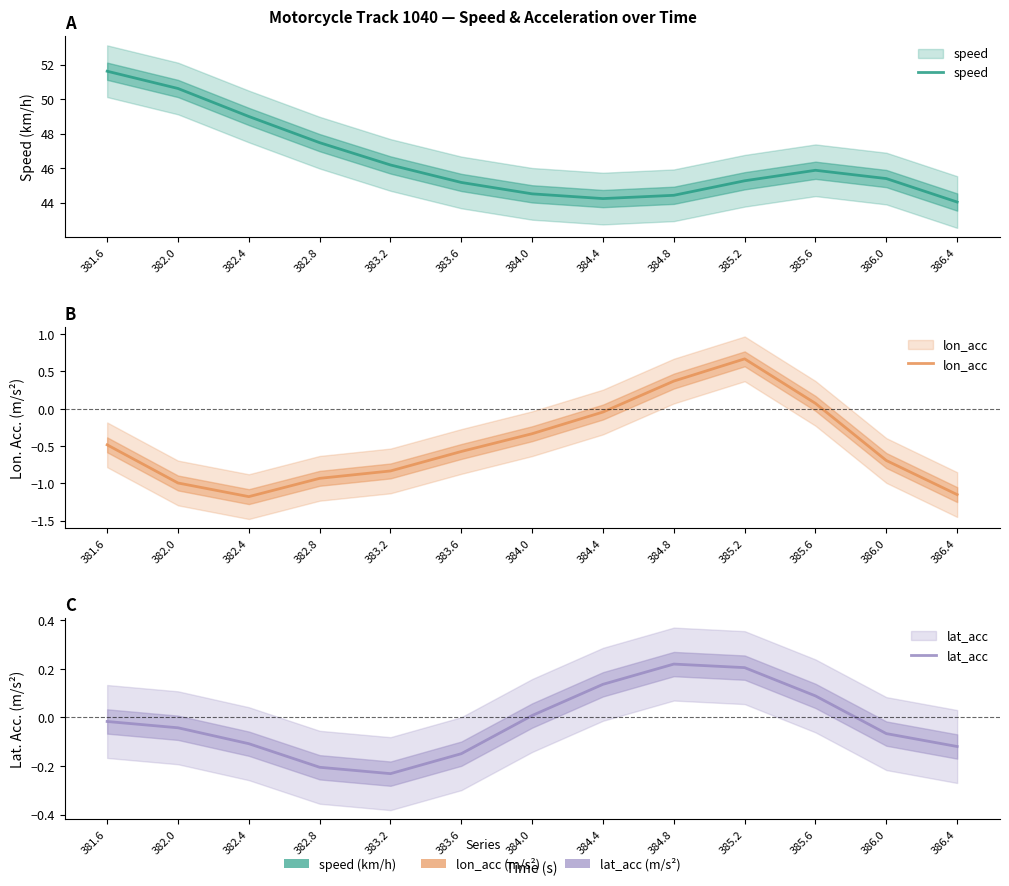

The lat_acc series shows -0.0 at 381.6. True or false?

False